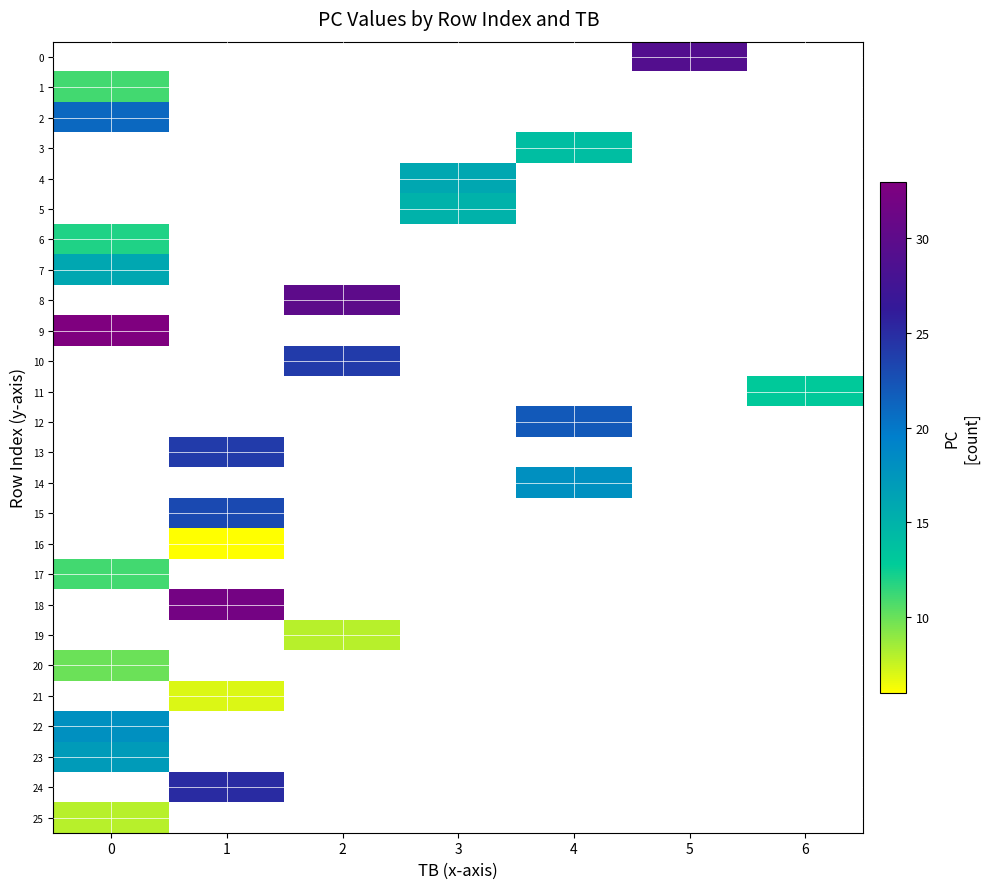

How many categories are shown in the chart?

7